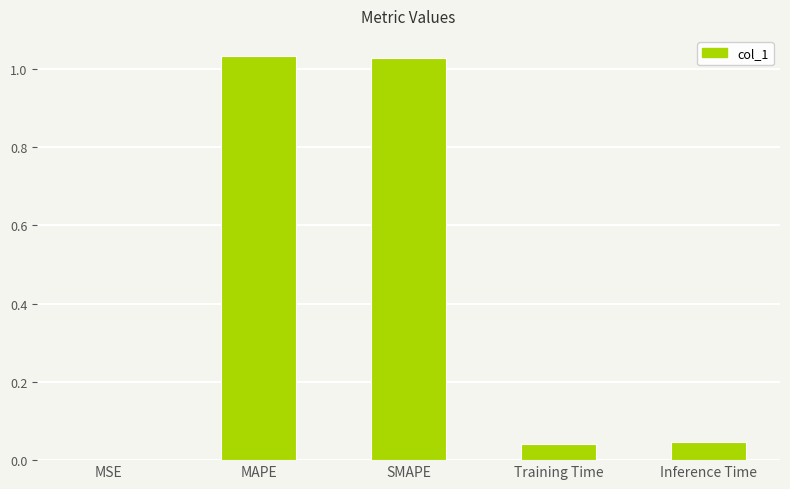

What is the sum of the values at Inference Time and MAPE?

1.1